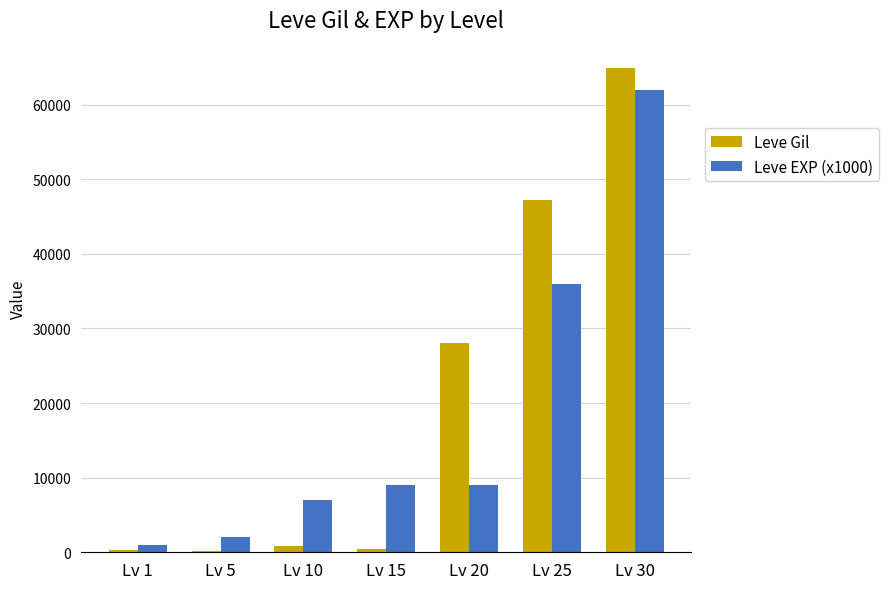

At Lv 30, list the series in order from smallest to largest.

Leve EXP (x1000), Leve Gil